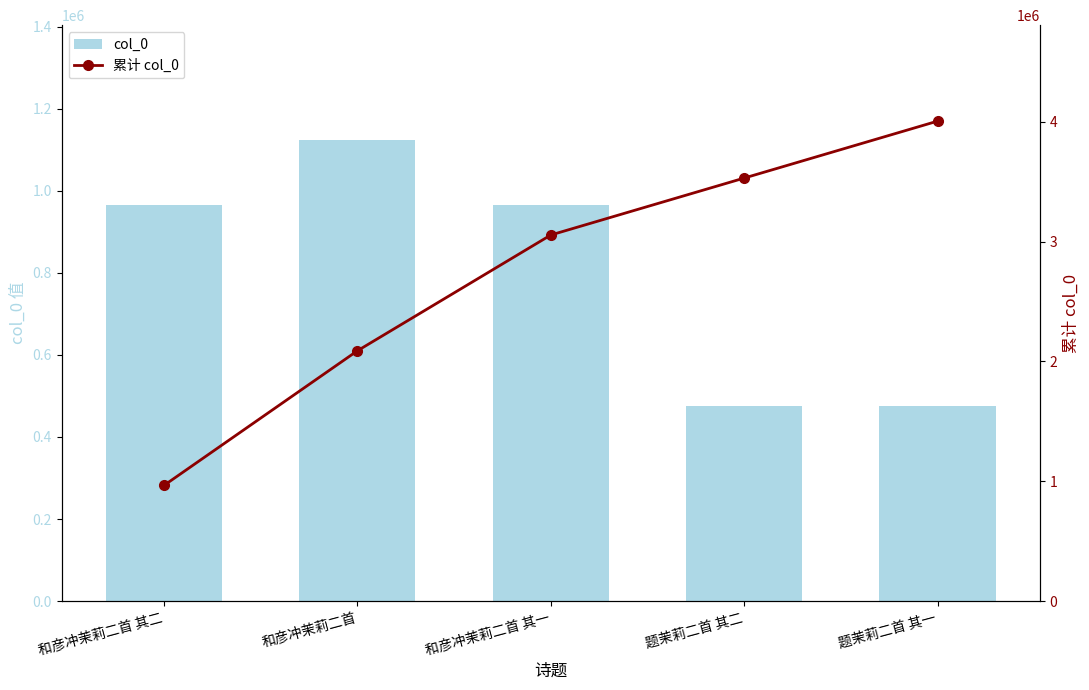

Is it true that 累计 col_0 equals 1273332 at 和彦冲茉莉二首?

False